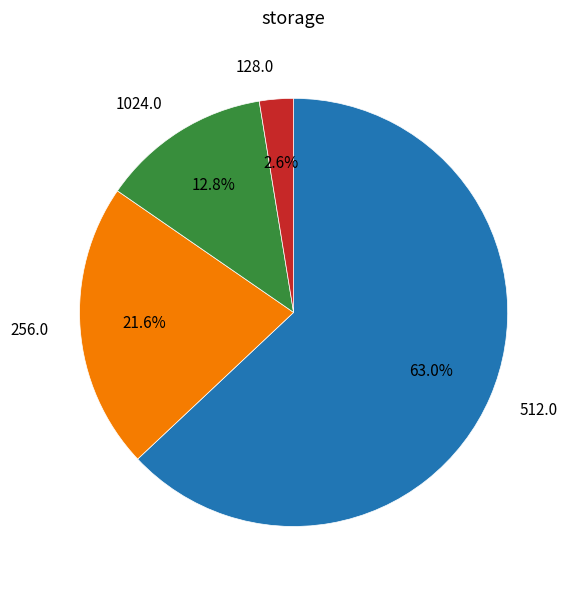

Which category has the smallest portion of the pie?

128.0